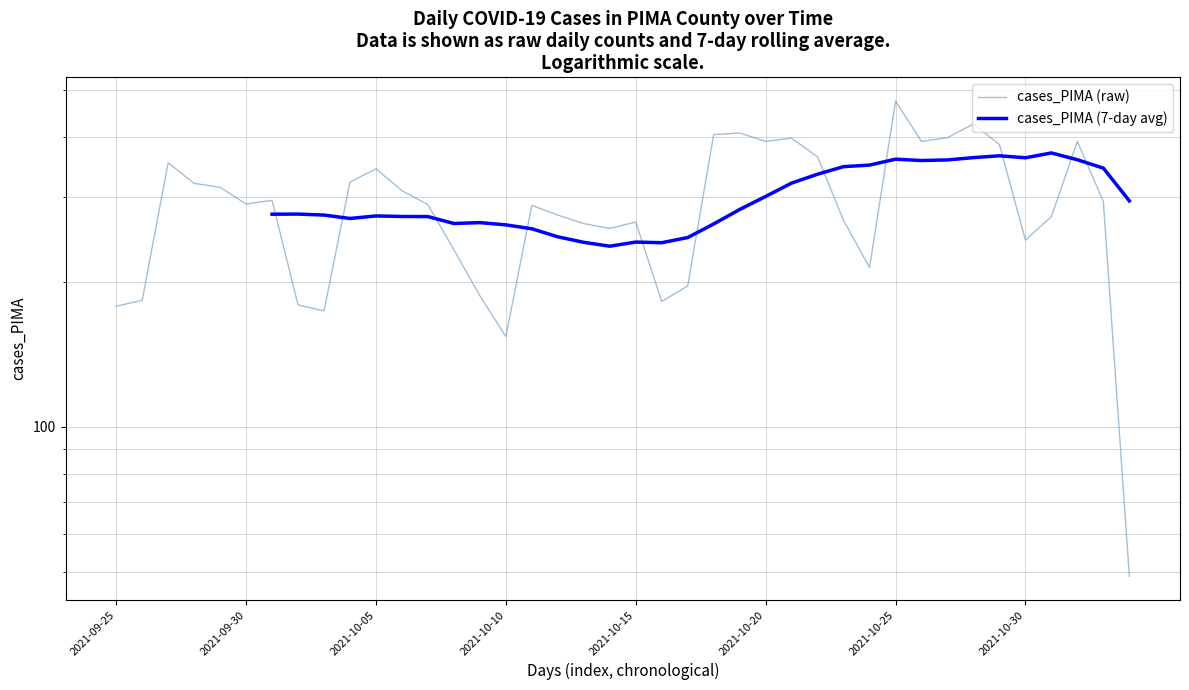

True or false: cases_PIMA (raw) and cases_PIMA (7-day avg) intersect in this chart.

True